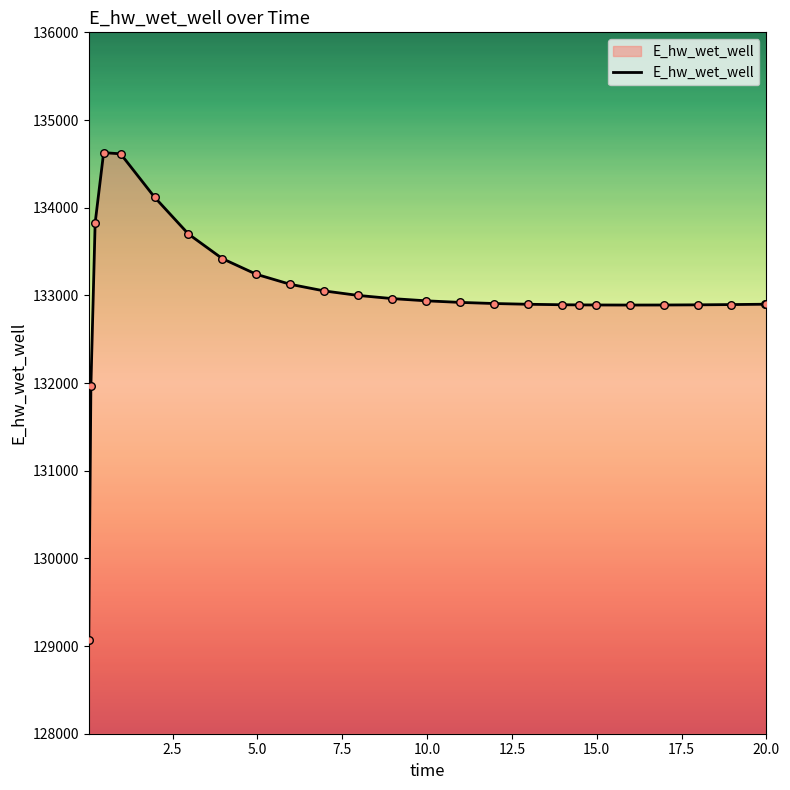

What is the difference between the maximum and minimum values?

5557.2